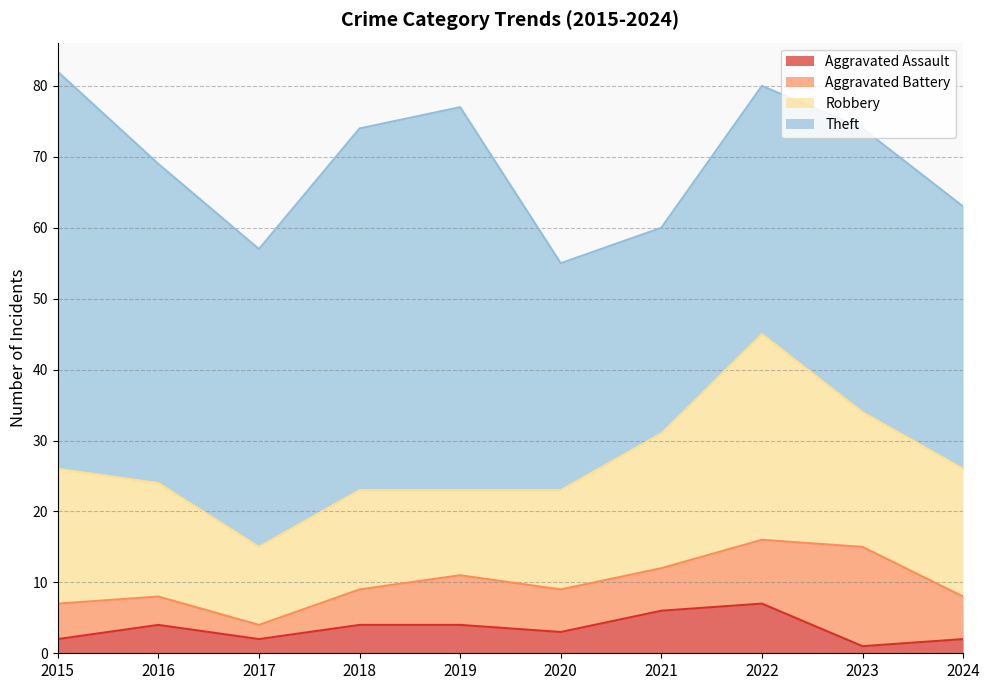

What are all the series names shown in the legend?

Aggravated Assault, Aggravated Battery, Robbery, Theft